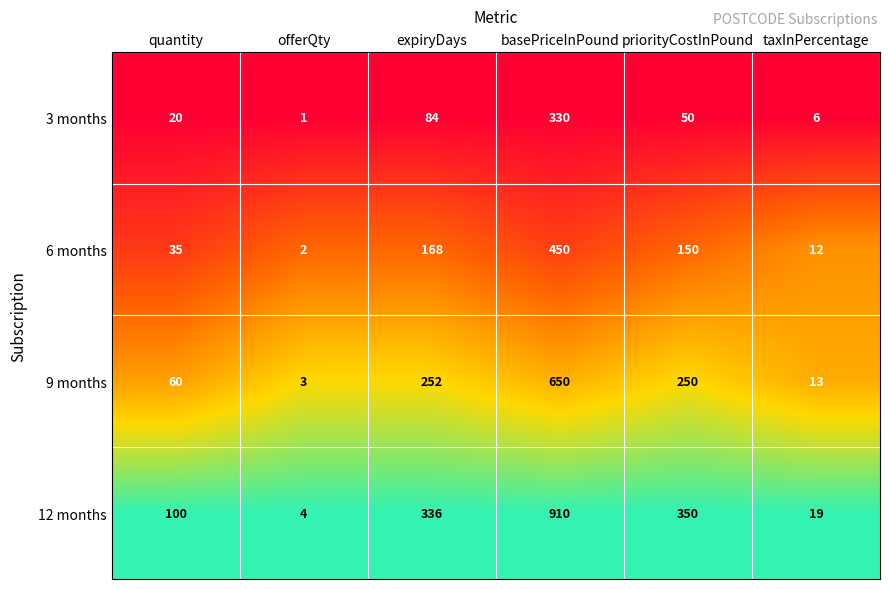

What is the greatest value displayed?

910